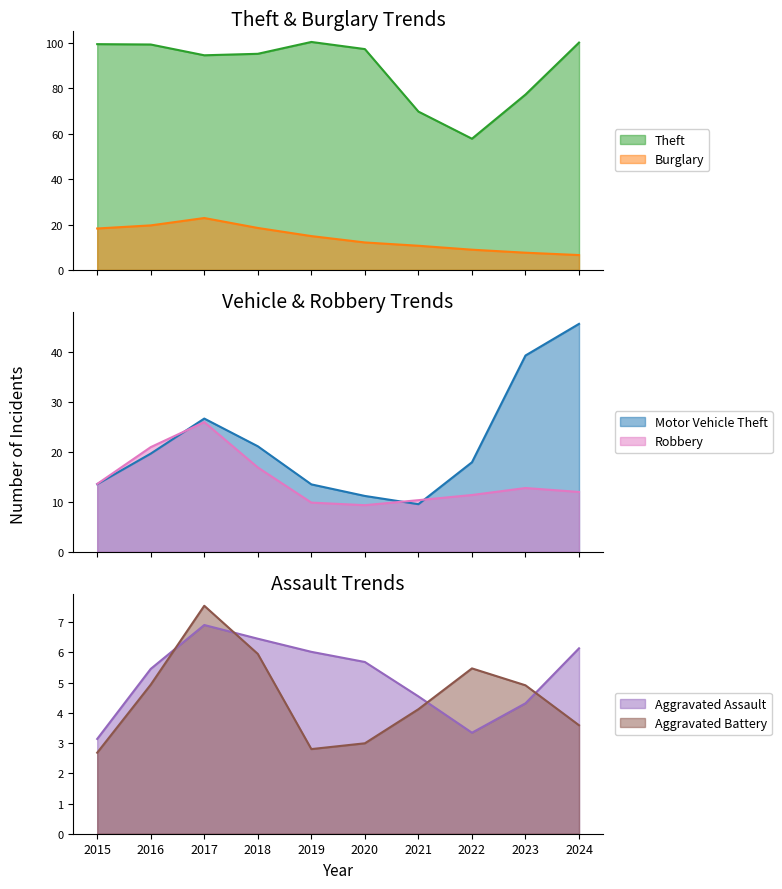

Is it true that Burglary equals 18 at 2021?

False